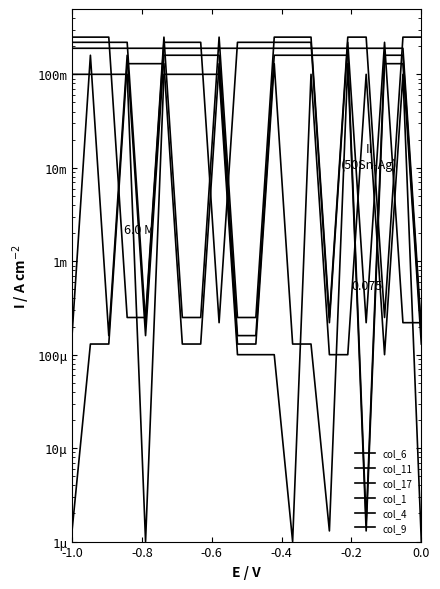

True or false: col_1 and col_11 cross at least once.

False